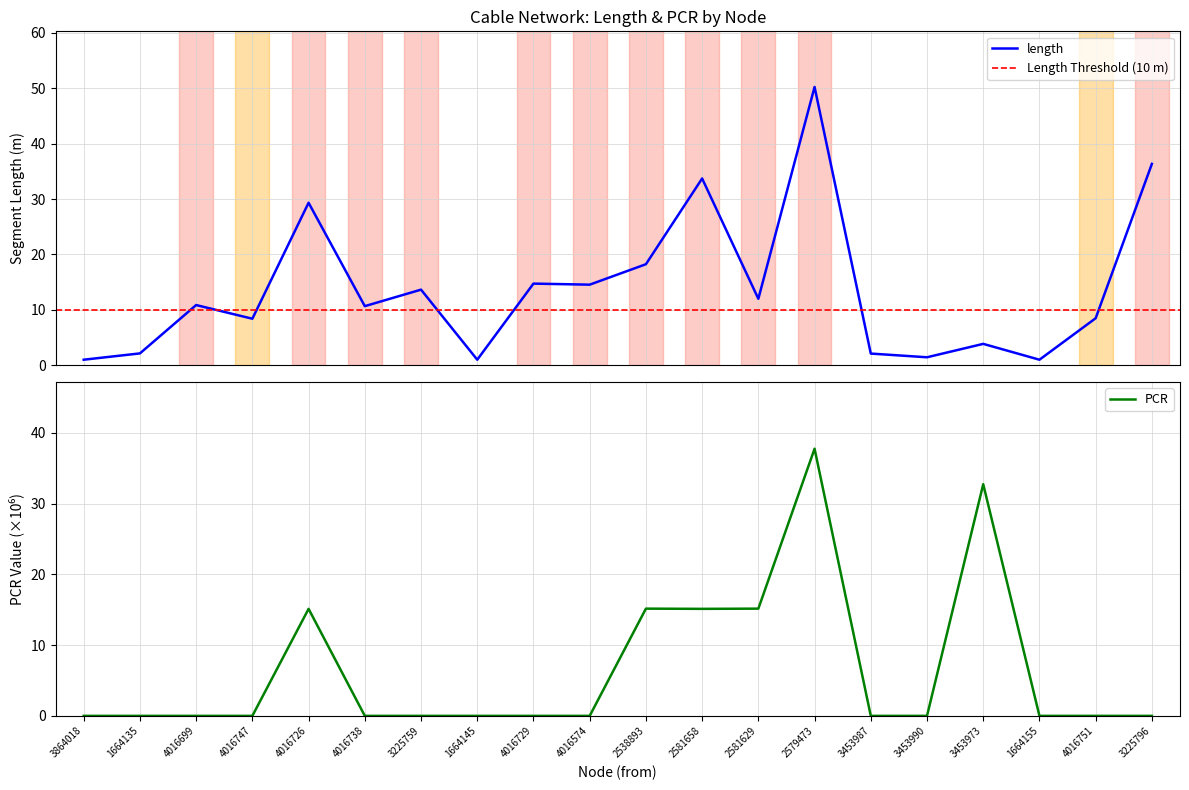

Rank the series at 3864018 from highest to lowest value.

length, PCR